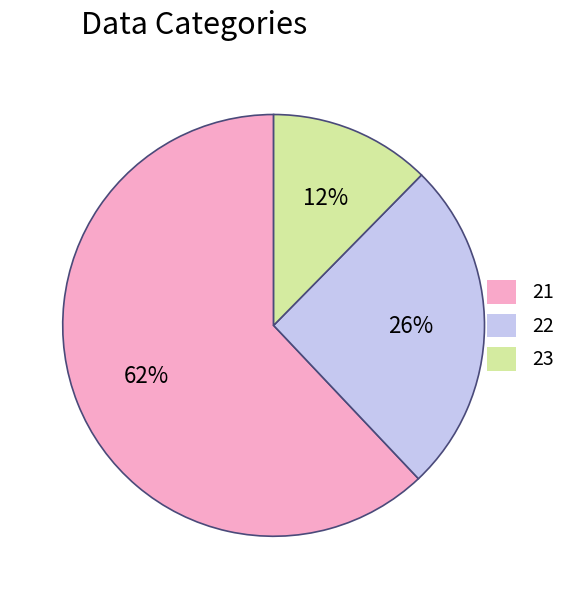

To the nearest percent, what percentage of the pie is 22?

26%